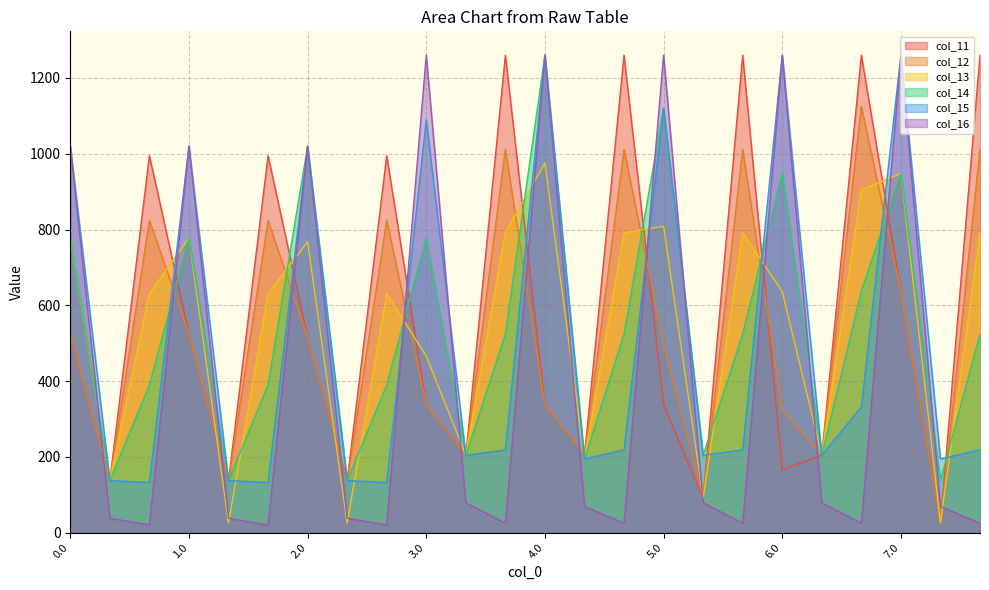

What is the sum of all col_15 values?

12067.3